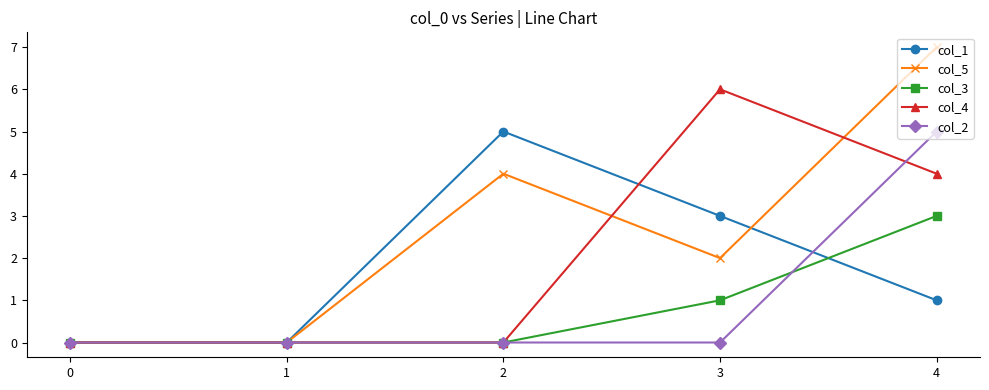

The col_2 series shows -3 at 0. True or false?

False